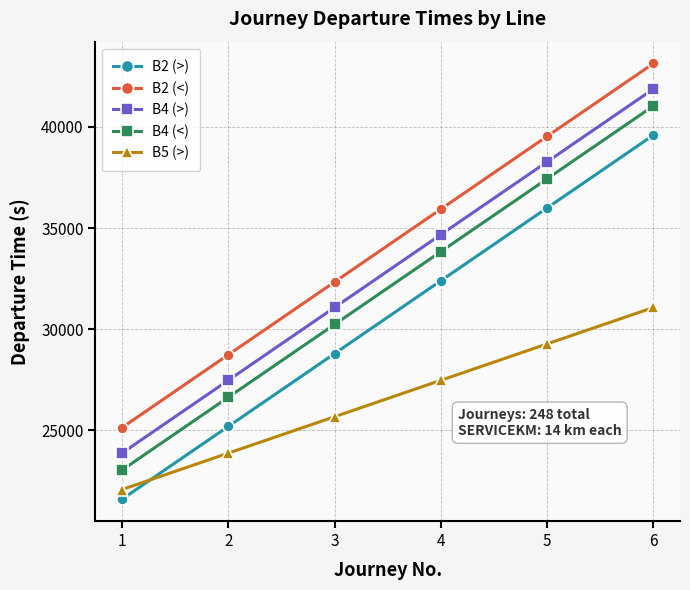

What is the spread (max minus min) of values at 1?

3540